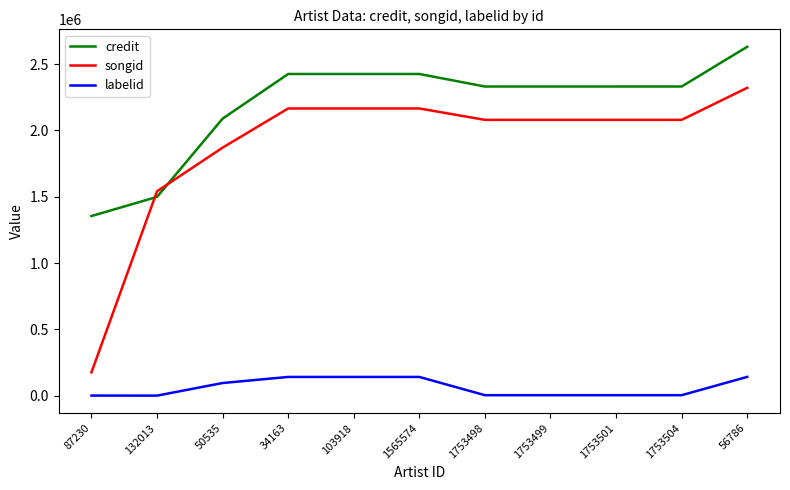

Which series has the largest total across all categories?

credit